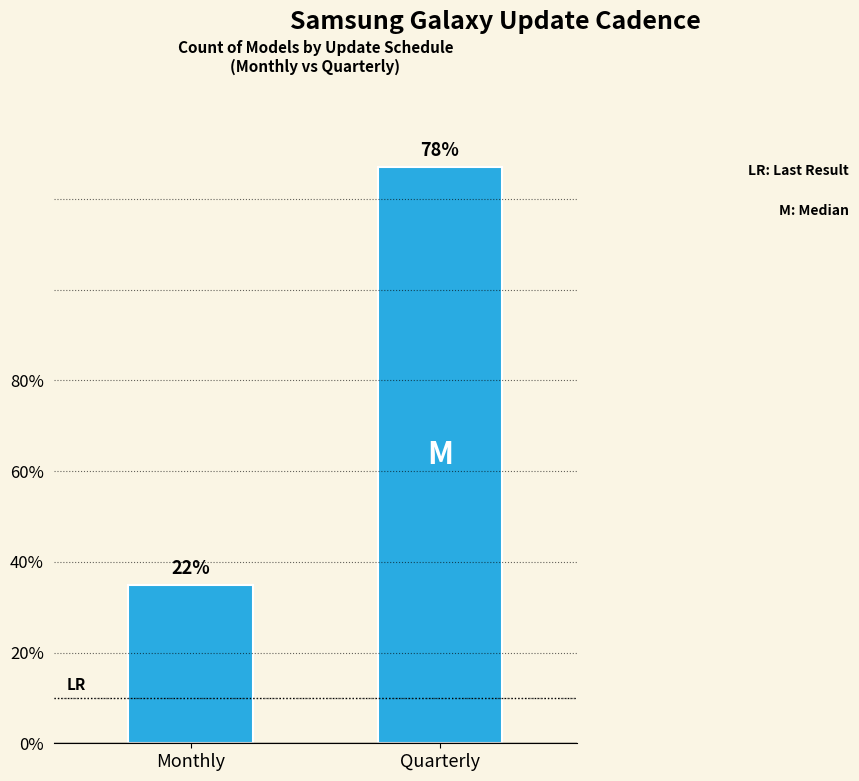

How many bars are there in total?

2